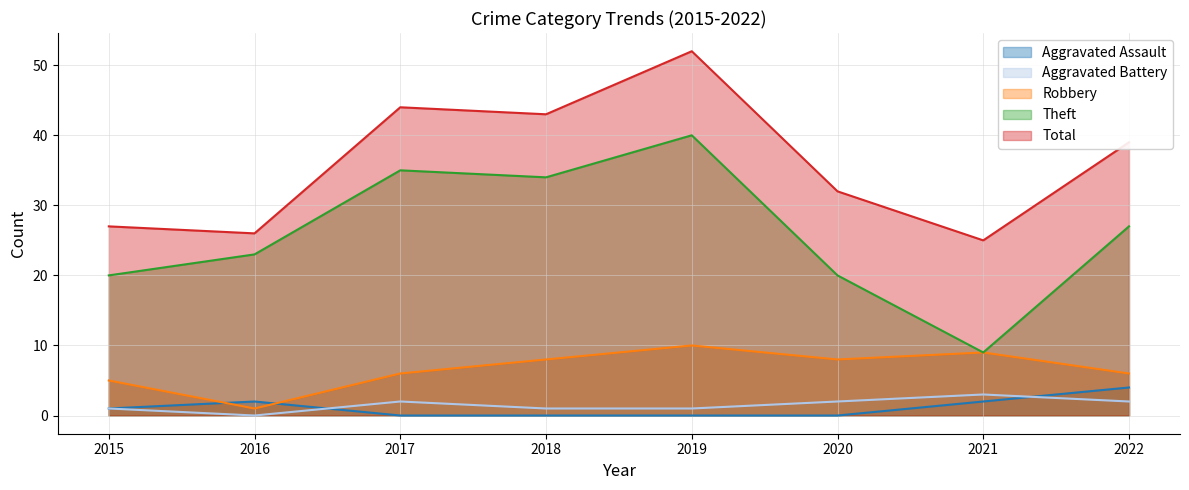

Which series has the widest spread of values?

Theft